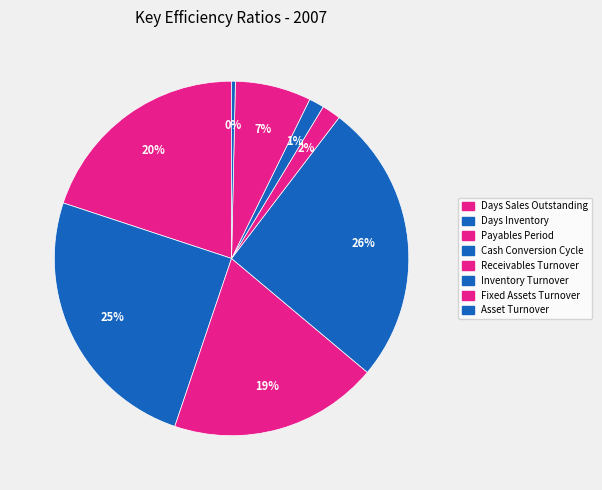

Rank the categories by value from lowest to highest.

Asset Turnover, Inventory Turnover, Receivables Turnover, Fixed Assets Turnover, Payables Period, Days Sales Outstanding, Days Inventory, Cash Conversion Cycle